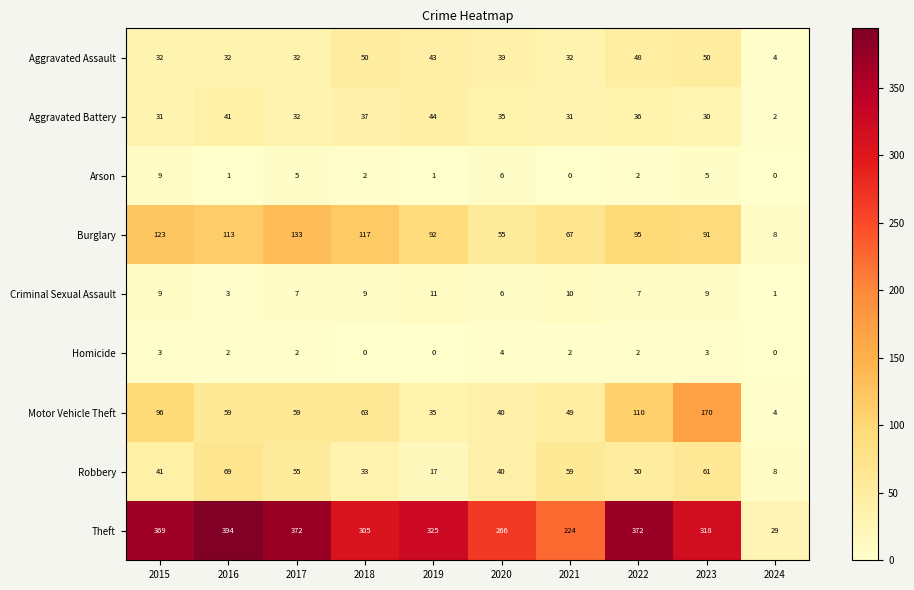

How many data points in Homicide are less than 2?

3